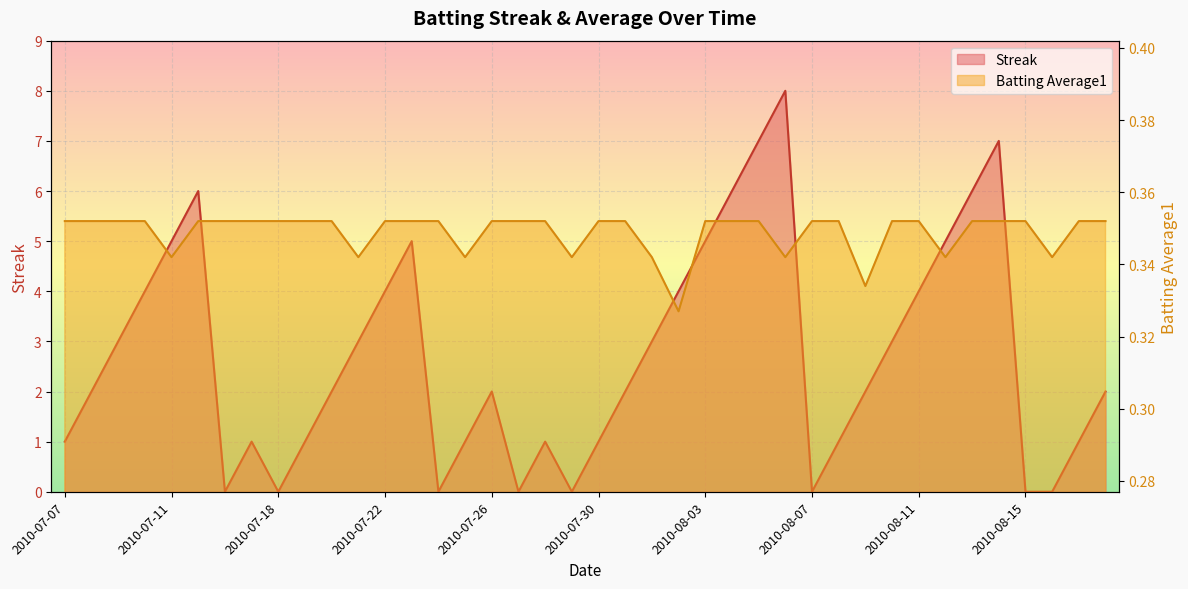

What is the sum of all Streak values?

108.0